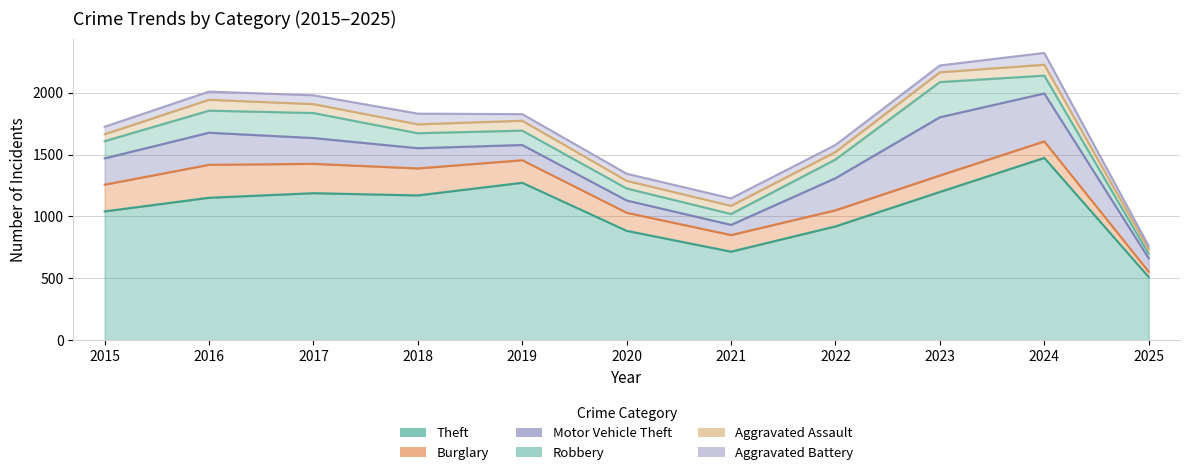

Rank the series by their maximum value, from highest to lowest.

Theft, Motor Vehicle Theft, Robbery, Burglary, Aggravated Battery, Aggravated Assault